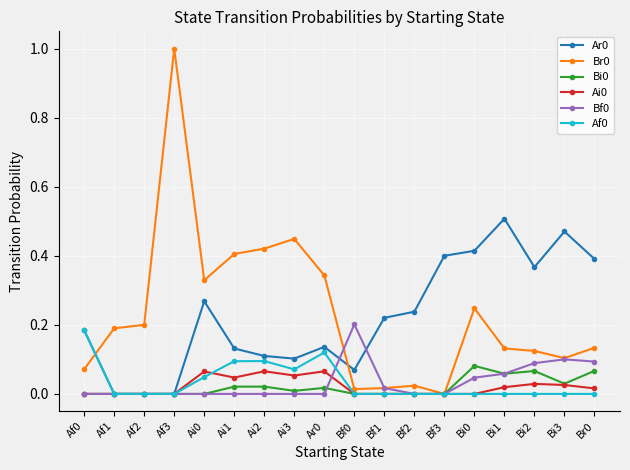

At which category does the chart reach its peak across all series?

Af3